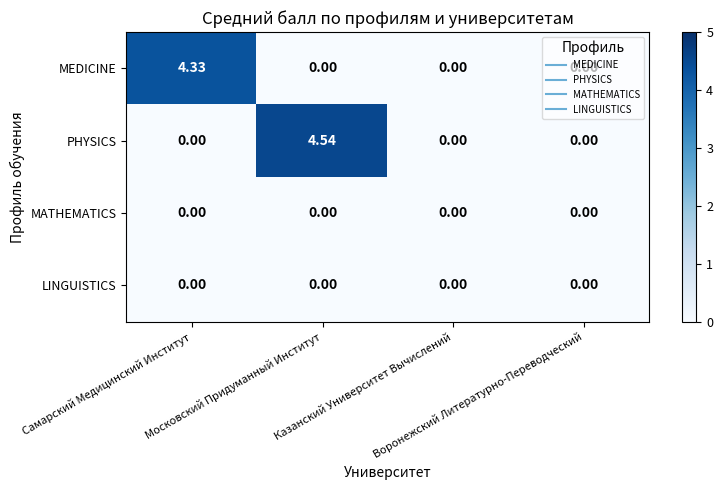

Which series has the largest total across all categories?

PHYSICS